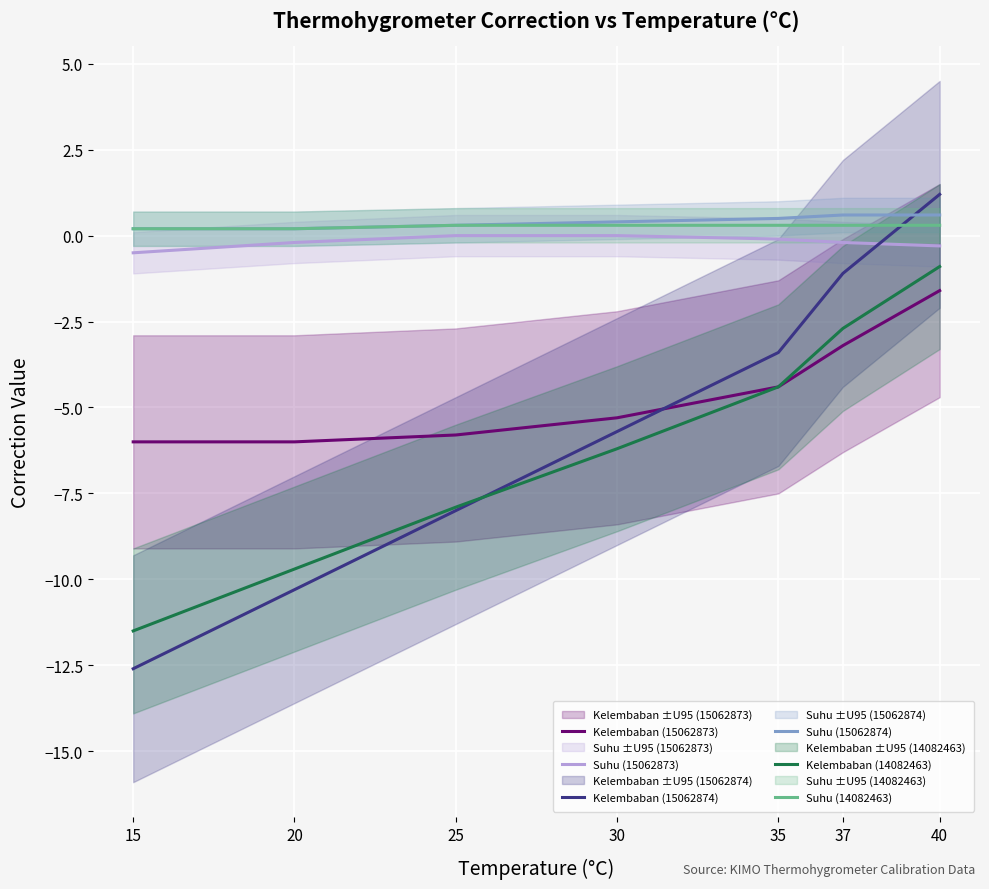

What is the approximate value of Suhu (15062874) at 30?

0.4